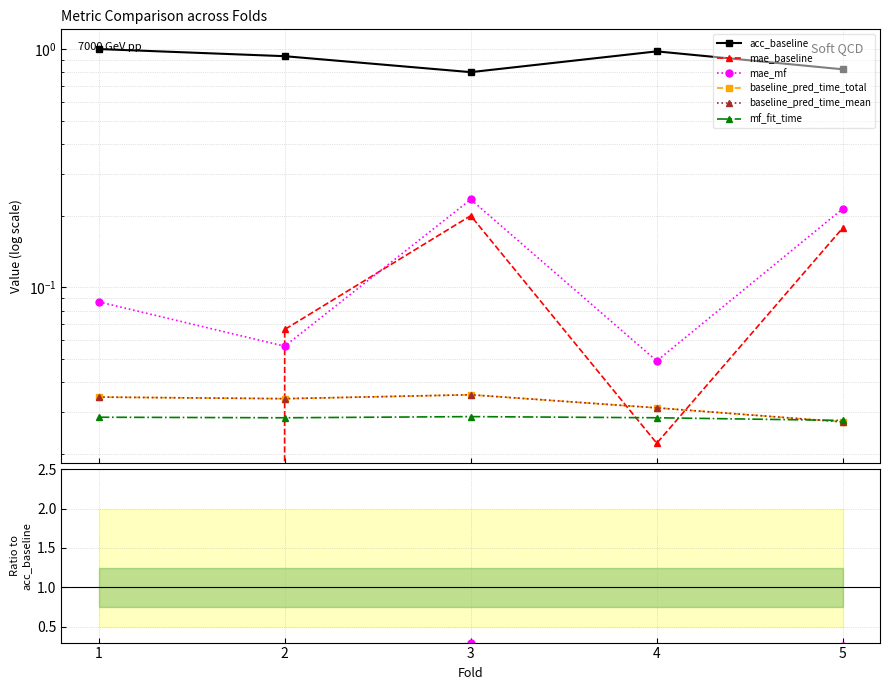

At which category is the sum across all series the highest?

3